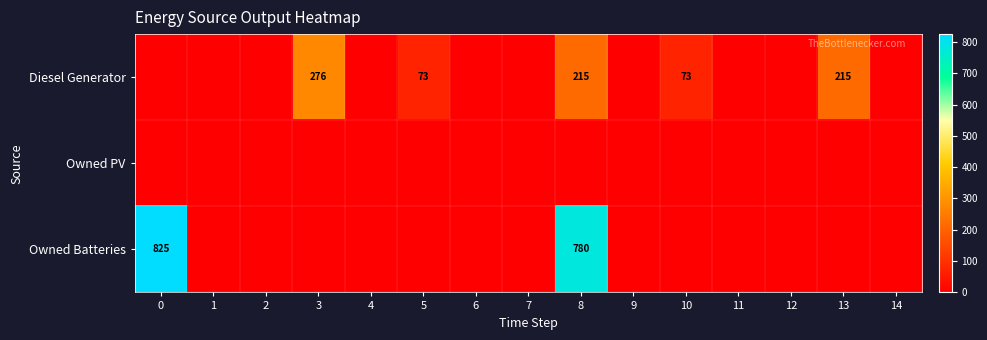

Is it true that Diesel Generator equals 319 at 13?

False